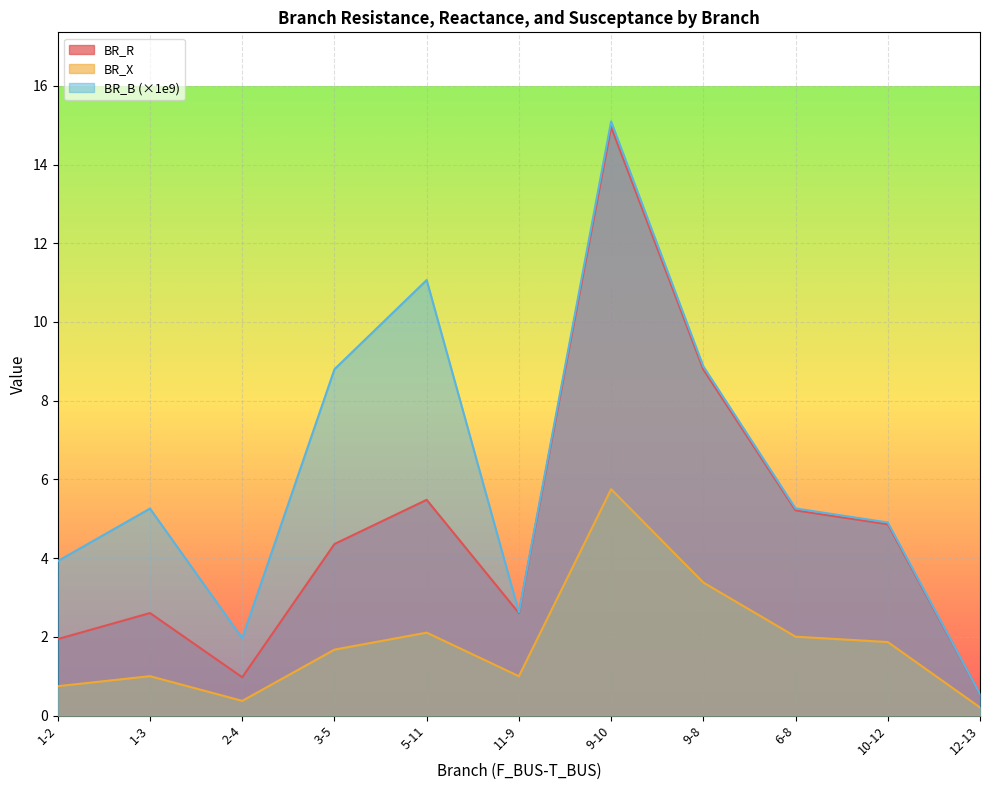

How many data points in BR_B are above 5?

6